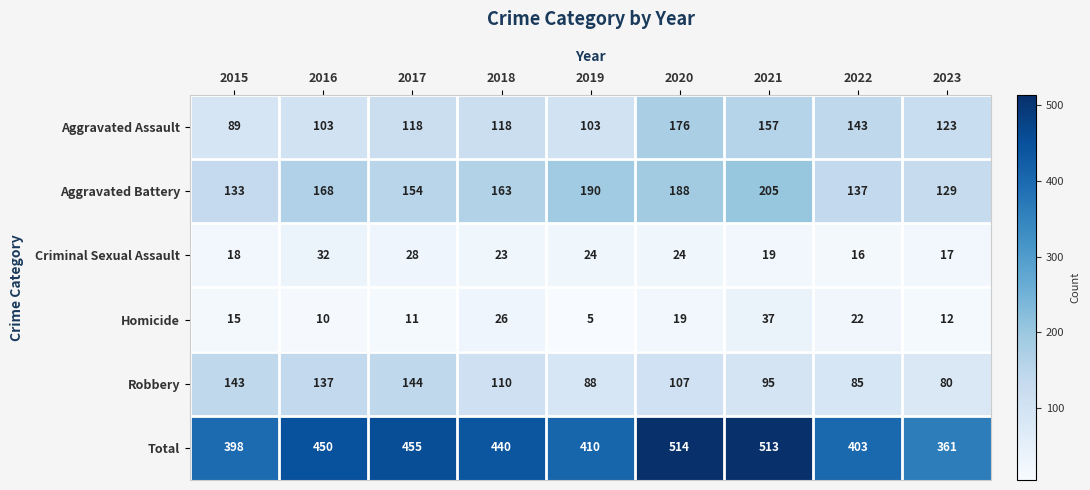

Where is Total nearest to the value 437?

2018